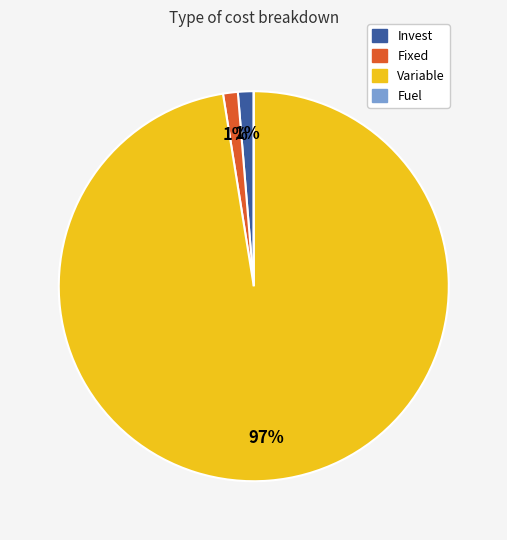

What percentage is the Fixed slice, to the nearest percent?

1%